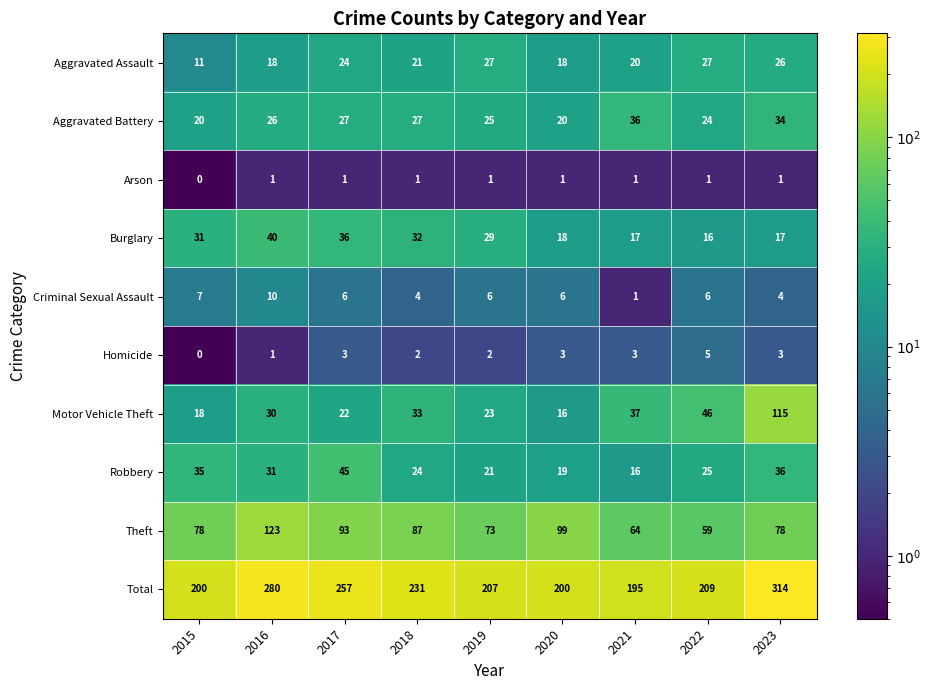

At which label does Motor Vehicle Theft reach its peak?

2023